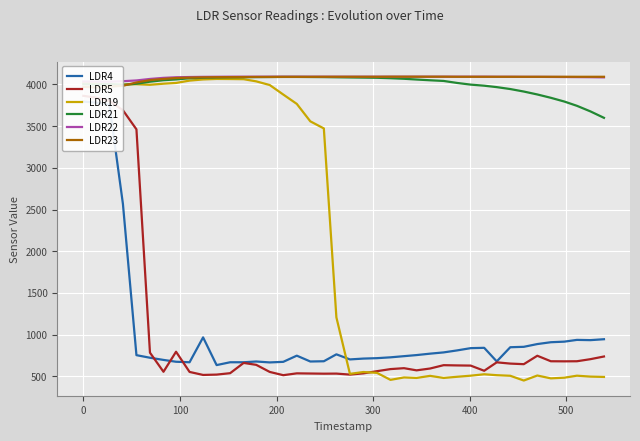

Which series has the largest range (max minus min)?

LDR19